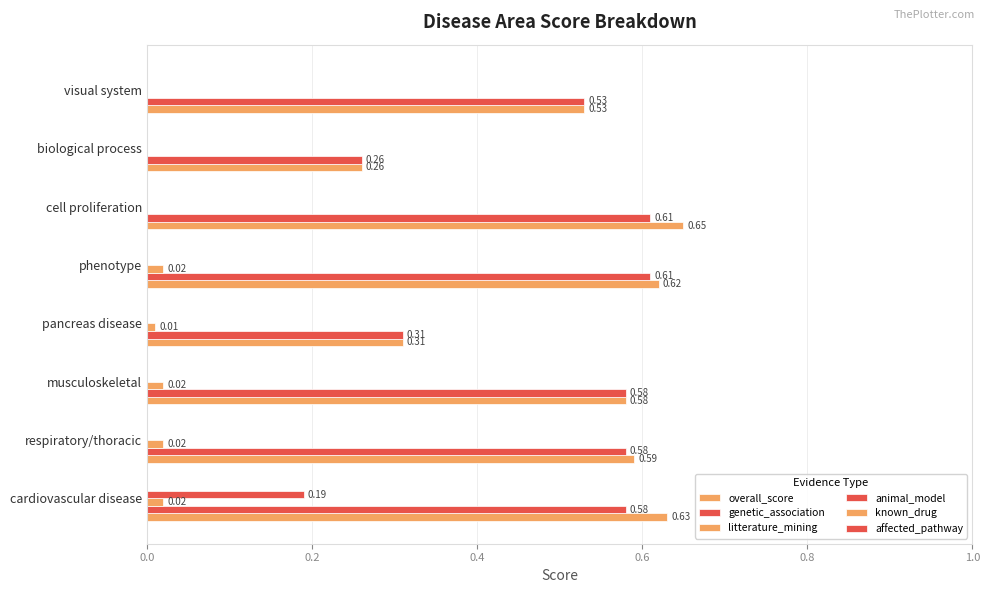

Count the number of data series in this chart.

4